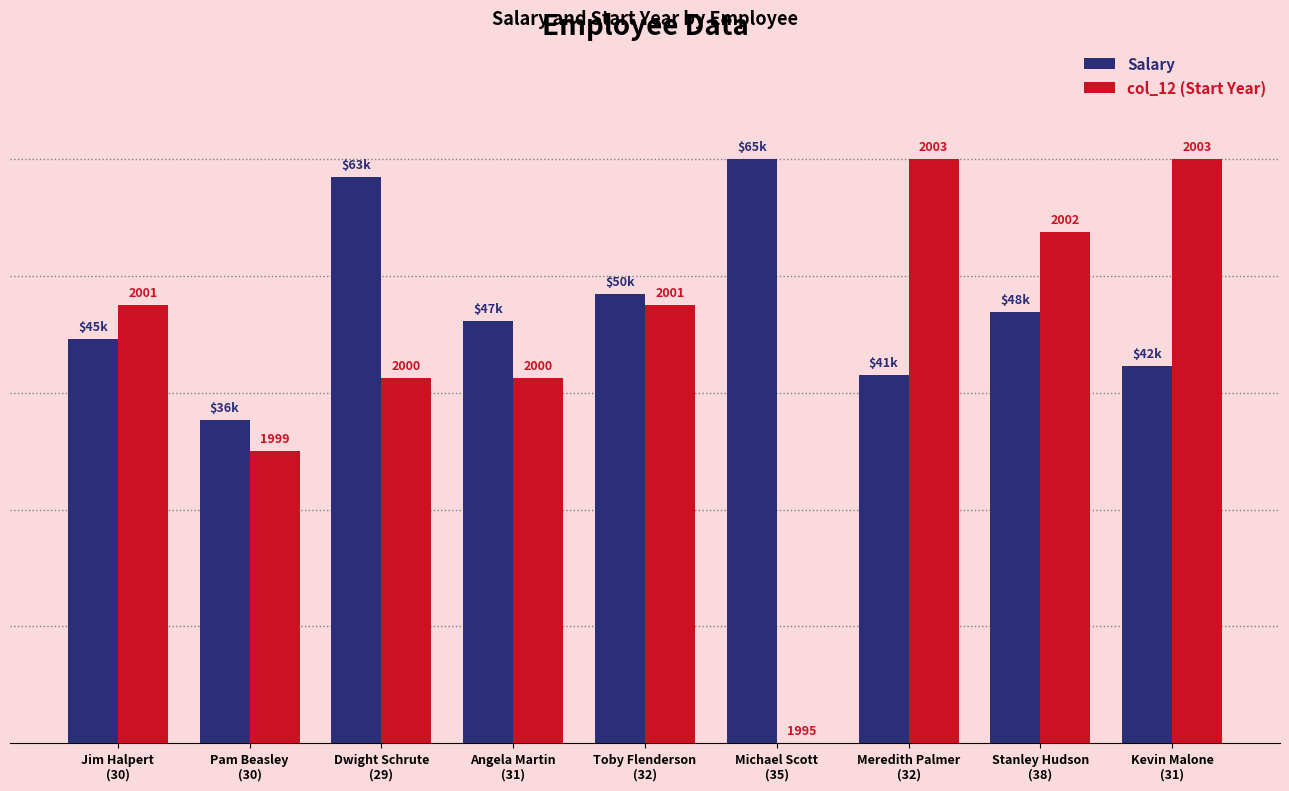

Are the bars grouped side by side (vs. stacked)?

Yes